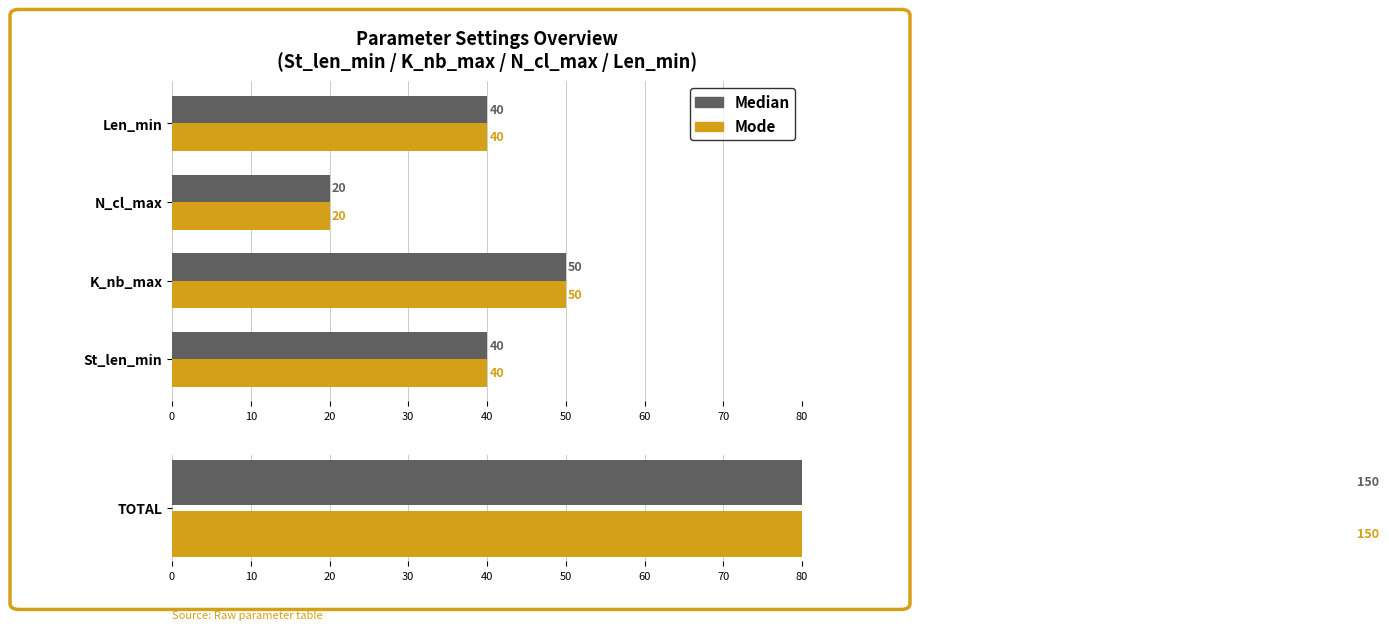

What is the average value of the Mode series?

38